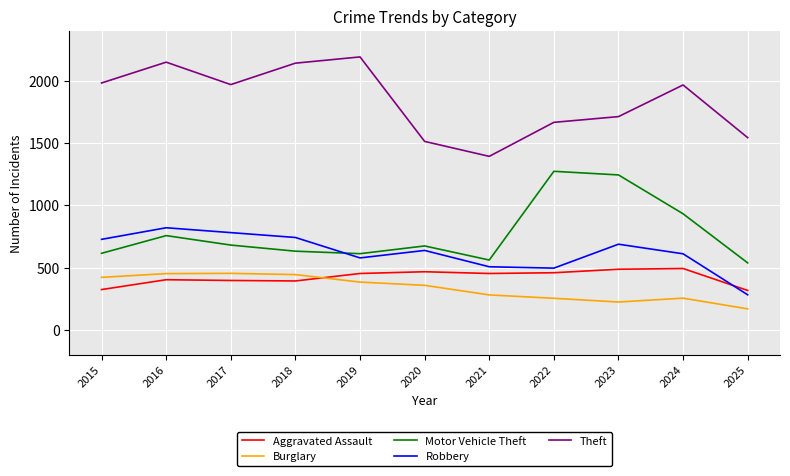

True or false: Motor Vehicle Theft has more than 1 points higher than both neighbors.

True